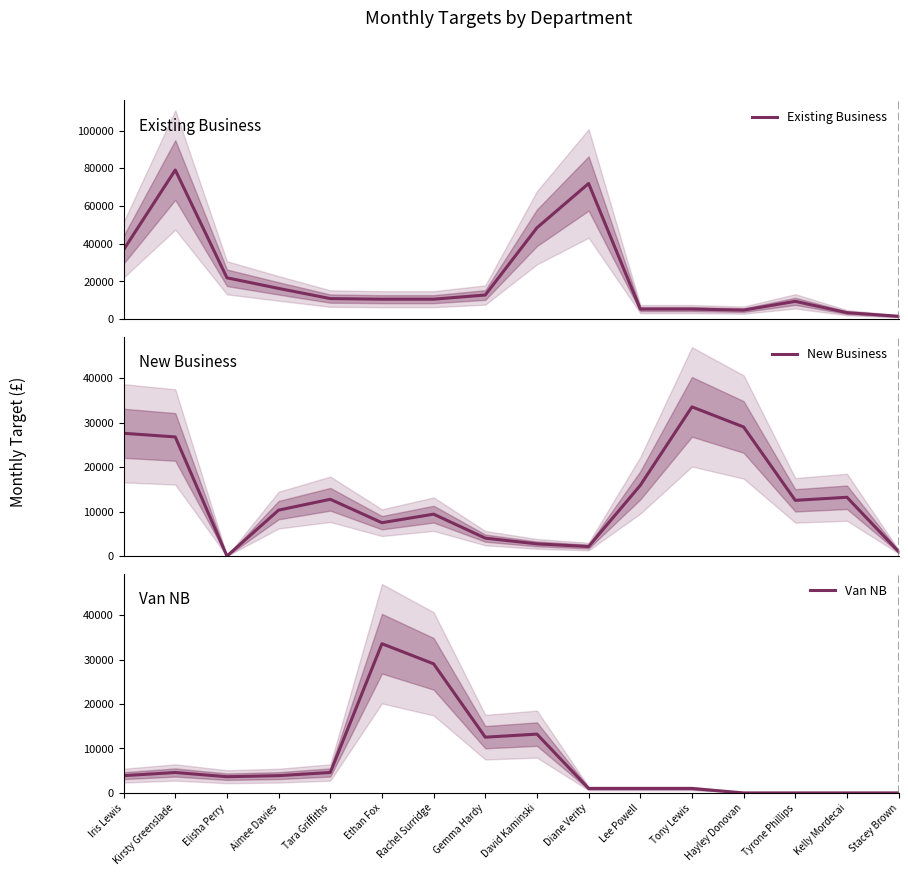

True or false: Existing Business and Van NB intersect in this chart.

True